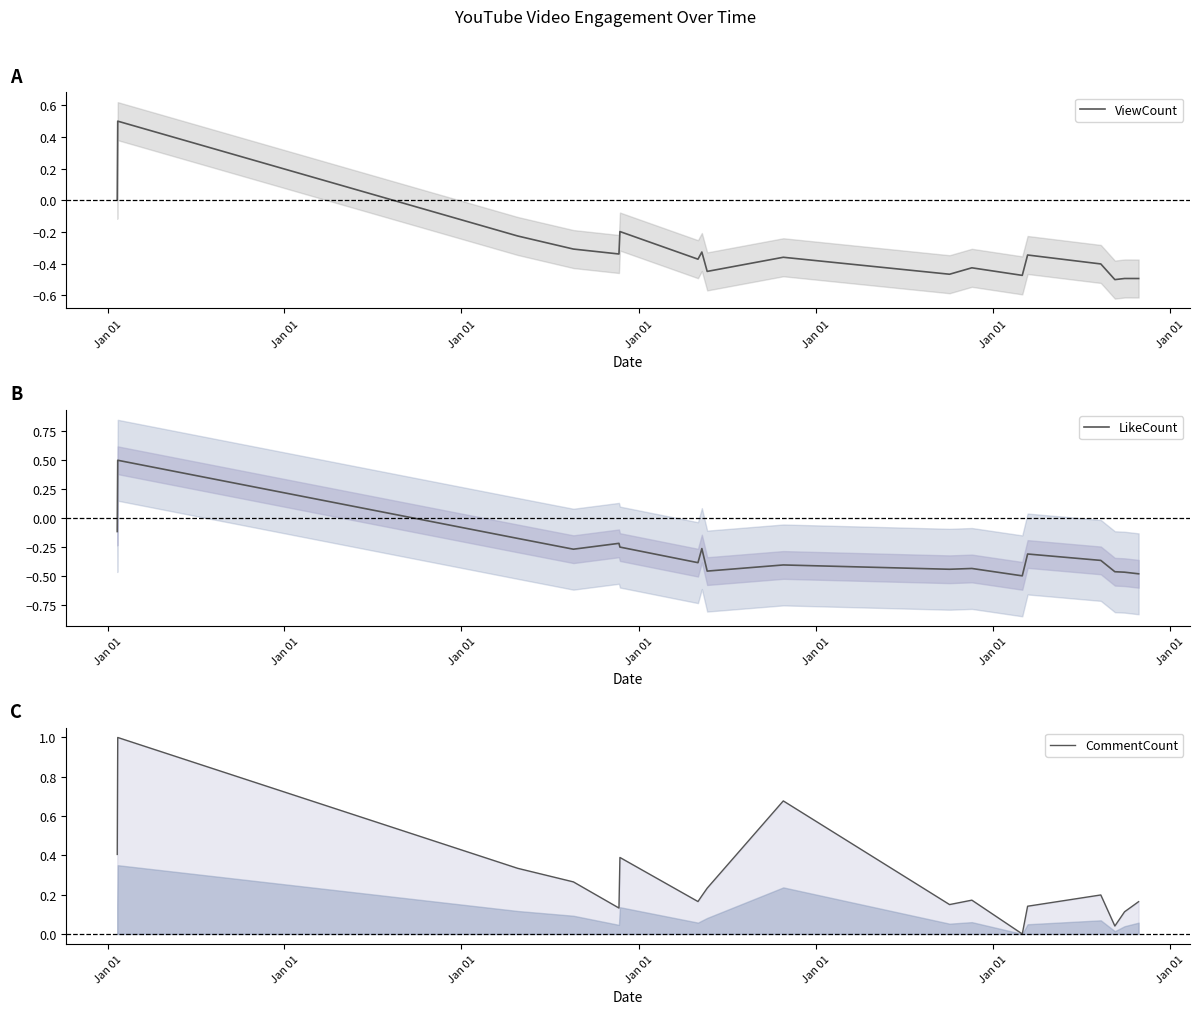

True or false: CommentCount has more than 0 points higher than both neighbors.

True